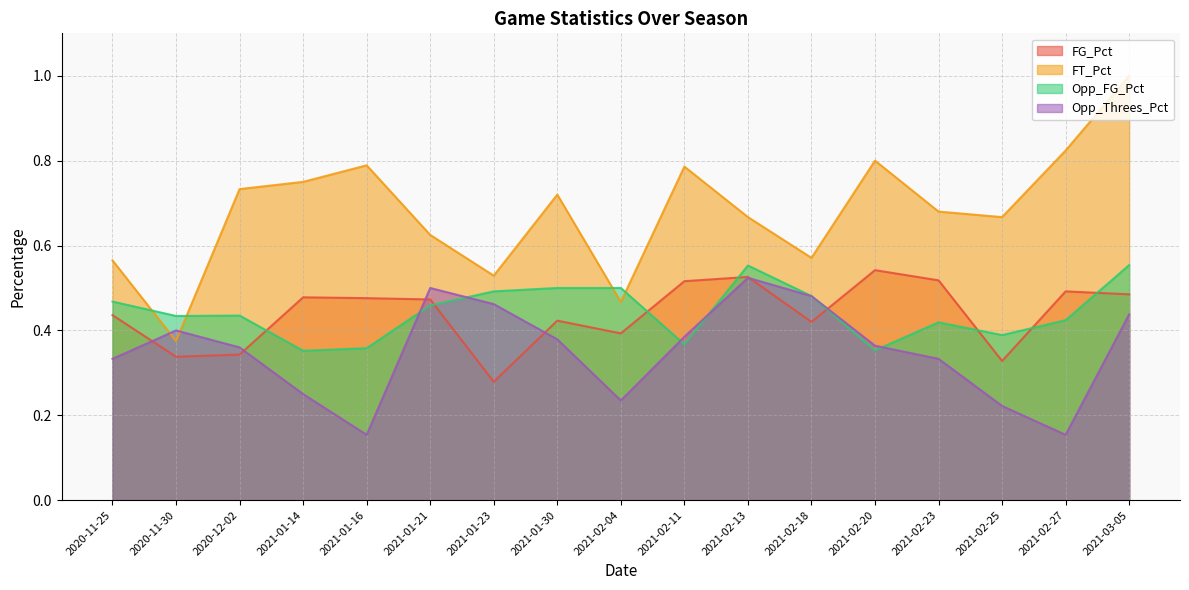

What is the total value across all series at 2021-02-23?

2.0